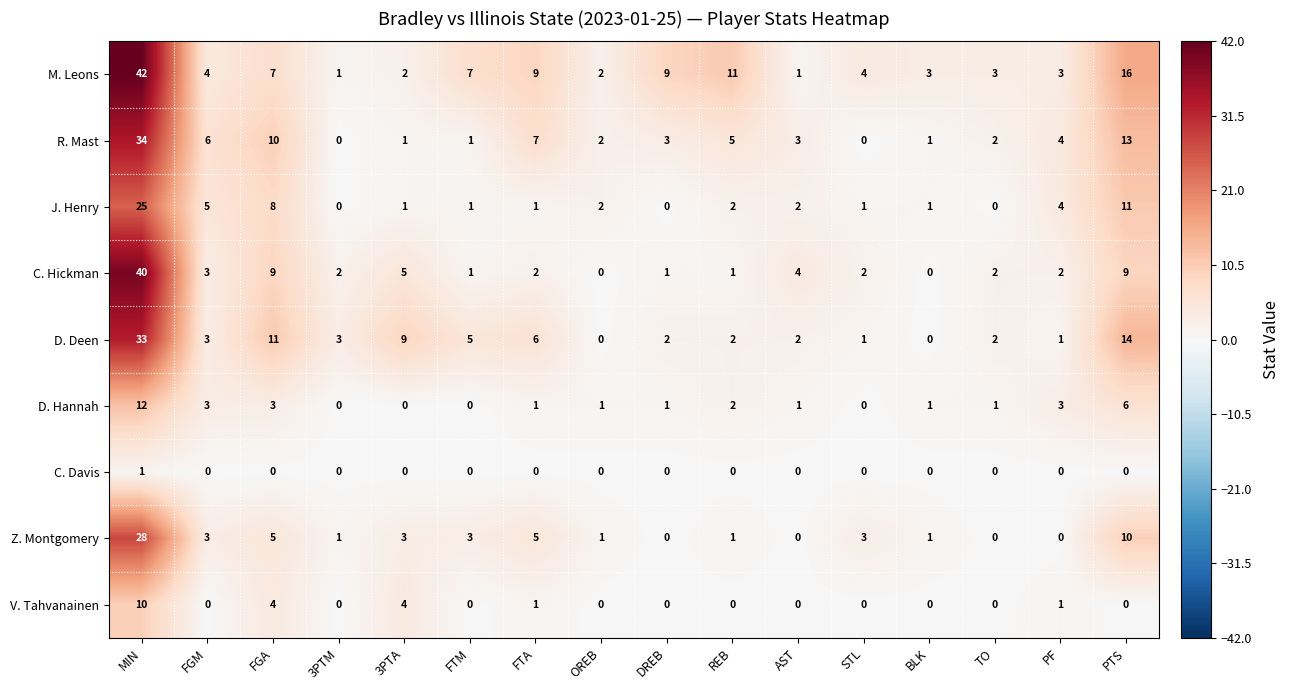

What is the maximum value for M. Leons?

42